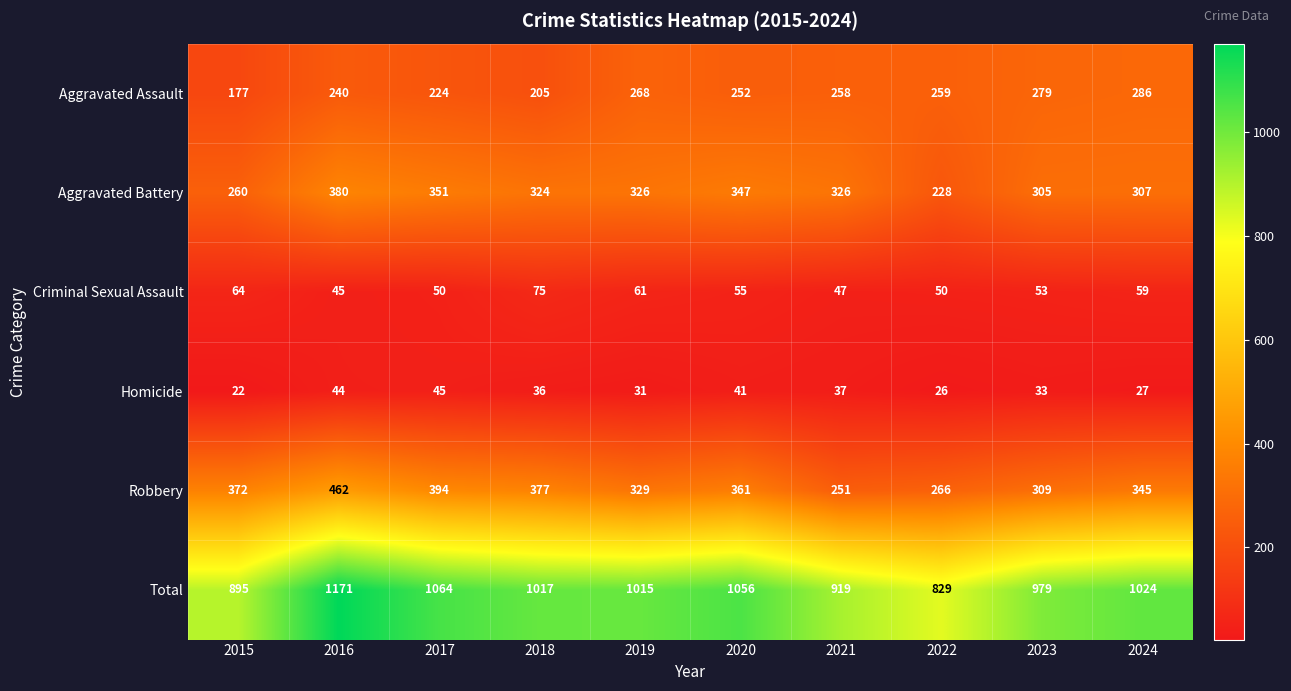

Rank the categories by Aggravated Assault value from lowest to highest.

2015, 2018, 2017, 2016, 2020, 2021, 2022, 2019, 2023, 2024